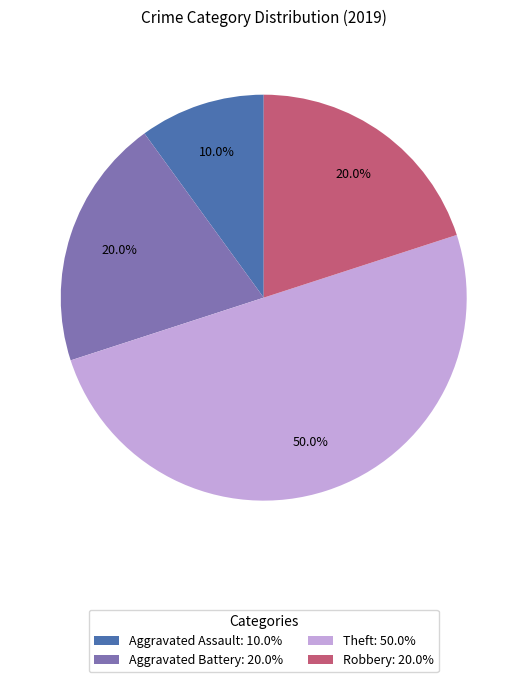

Between Theft: 50.0% and Robbery: 20.0%, which is larger?

Theft: 50.0%